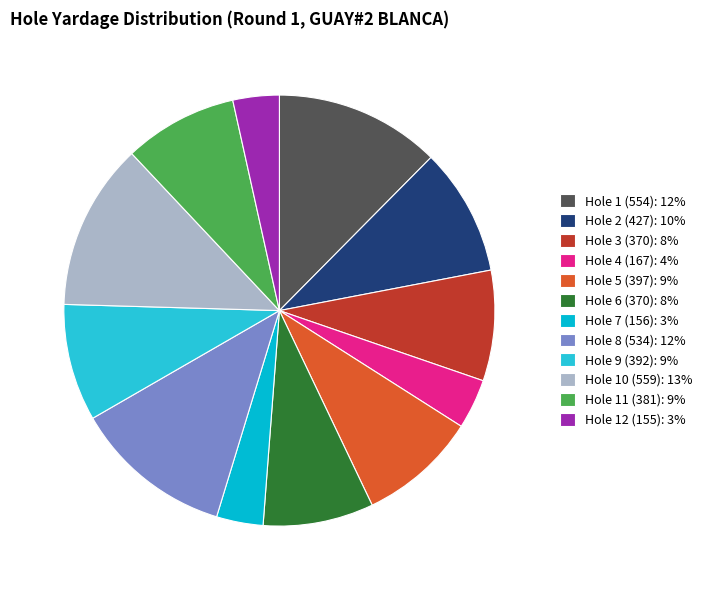

Count the number of slices in the pie.

12